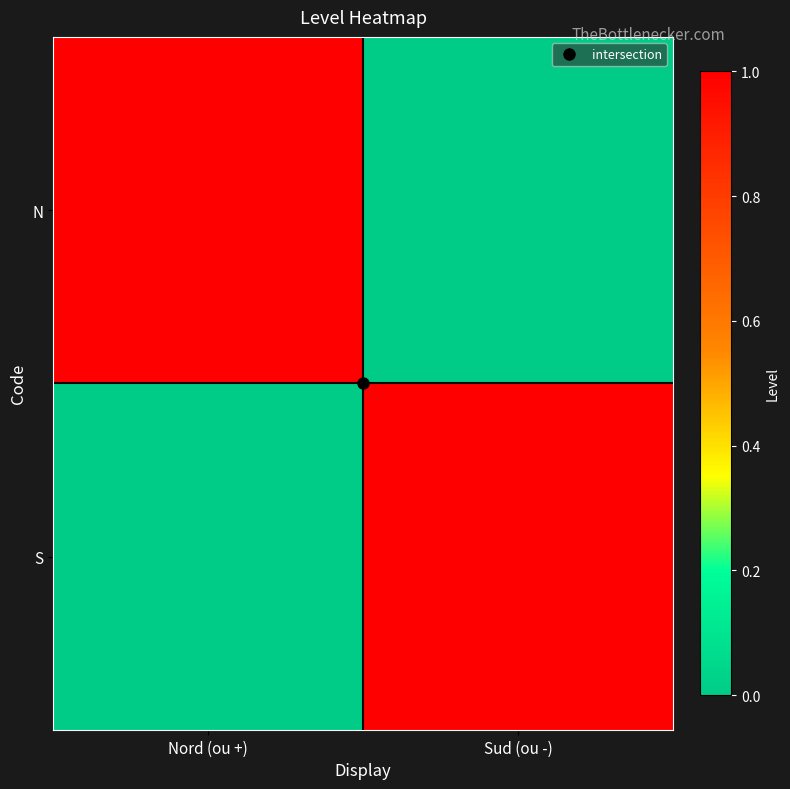

What is the spread (max minus min) of values at Sud (ou -)?

1